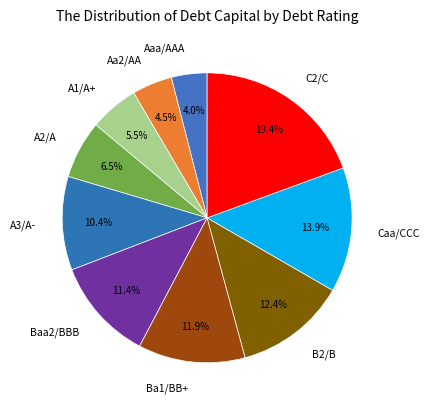

Which slice is the largest?

C2/C